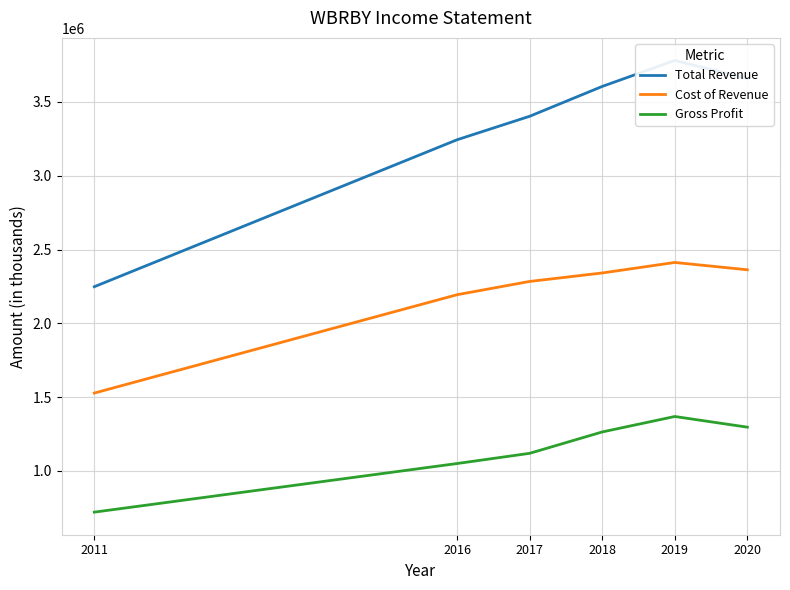

Reading left to right, transcribe all the data shown in this chart.

Total Revenue: 2020=3659600	2019=3781400	2018=3605500	2017=3403300	2016=3244200	2011=2248300
Cost of Revenue: 2020=2363100	2019=2412600	2018=2341400	2017=2284000	2016=2194100	2011=1527600
Gross Profit: 2020=1296500	2019=1368800	2018=1264100	2017=1119300	2016=1050100	2011=720700